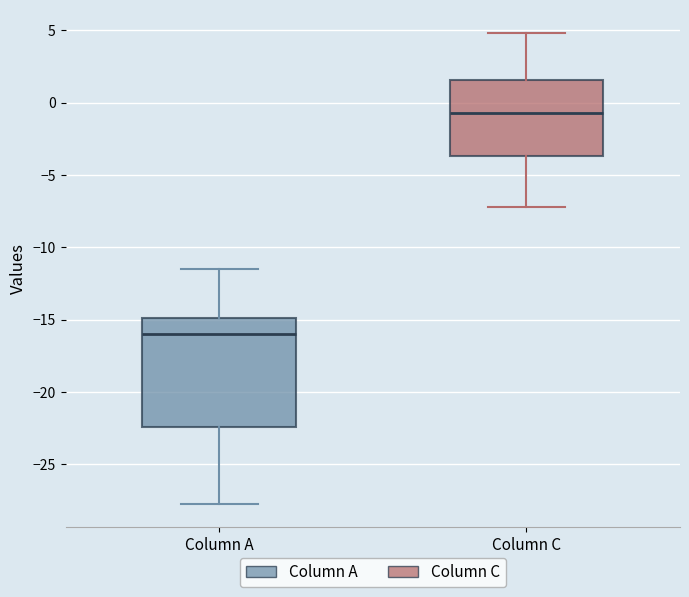

Where is the upper edge of the box for Column A on the y-axis? The values are not printed on the chart, so give them approximately, as read against the axis.

-15.0